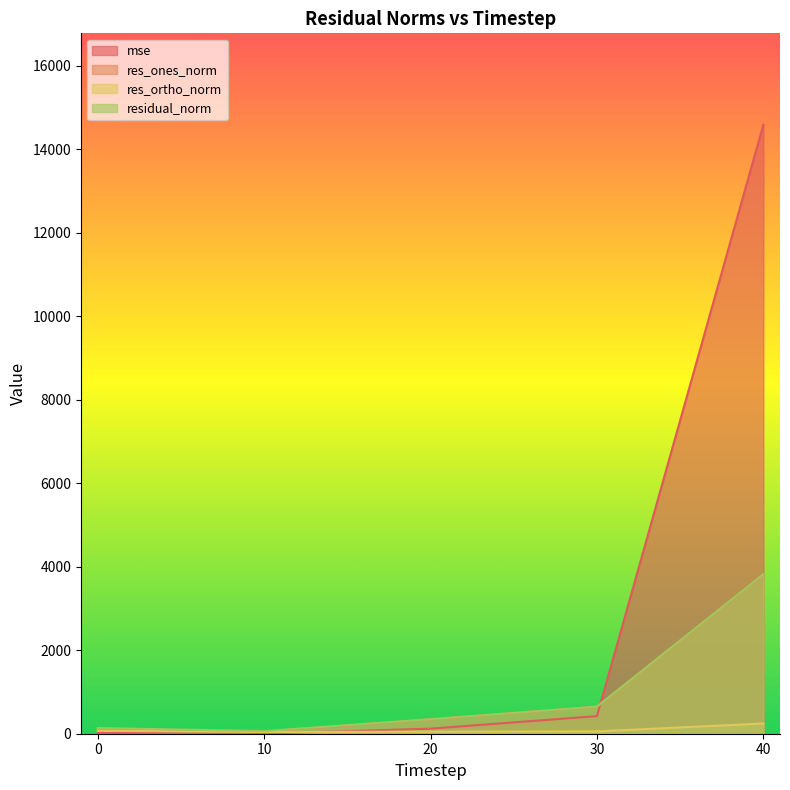

Which series has the widest spread of values?

mse